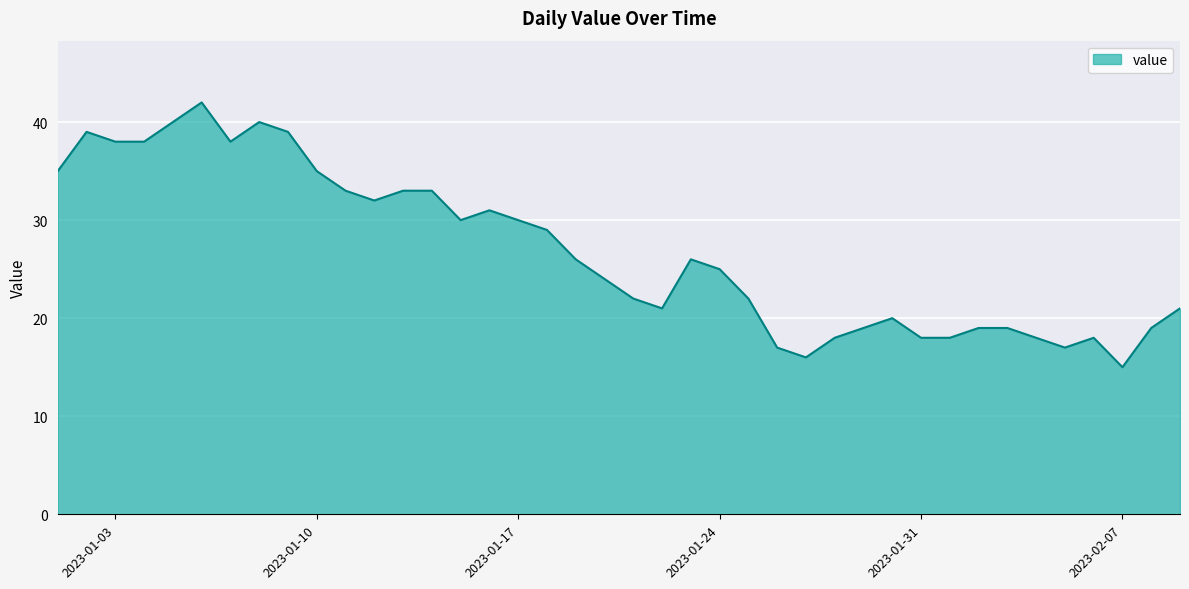

What is the maximum value shown in the chart?

42